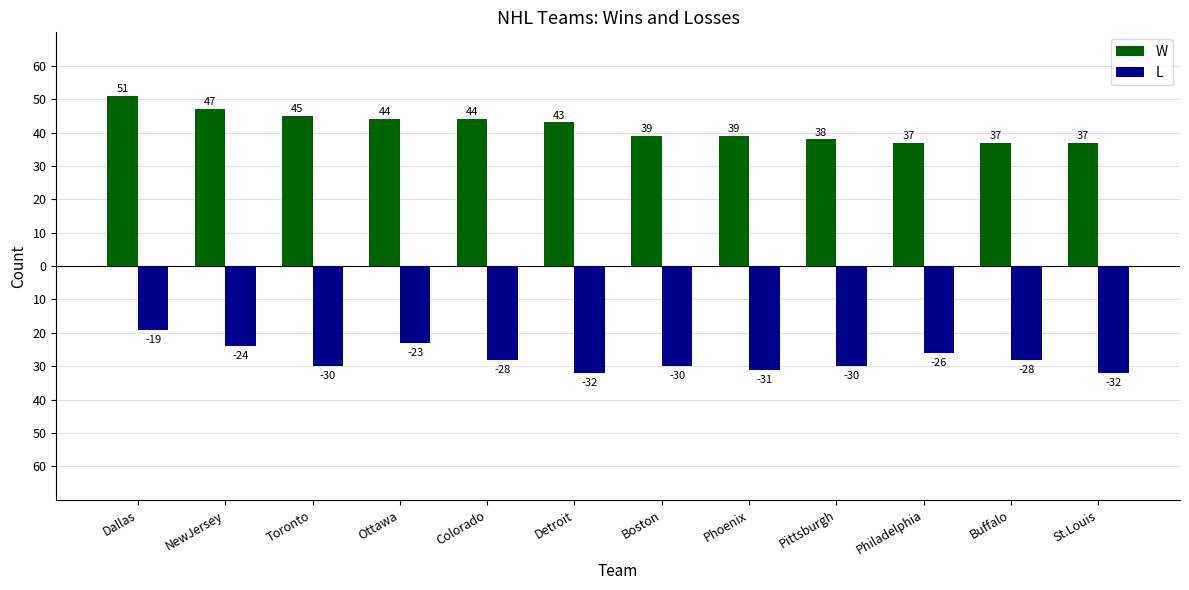

Reading left to right, extract all data points from this chart.

W: 51	47	45	44	44	43	39	39	38	37	37	37
L: -19	-24	-30	-23	-28	-32	-30	-31	-30	-26	-28	-32